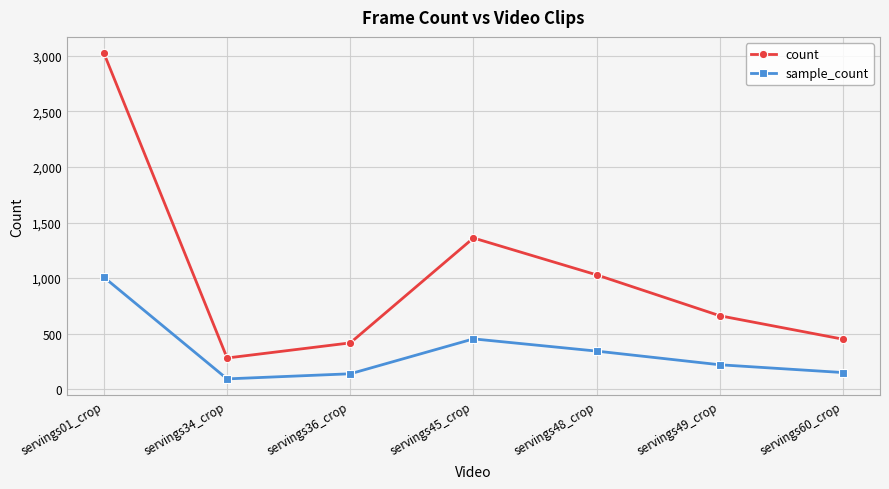

True or false: count and sample_count cross at least once.

False